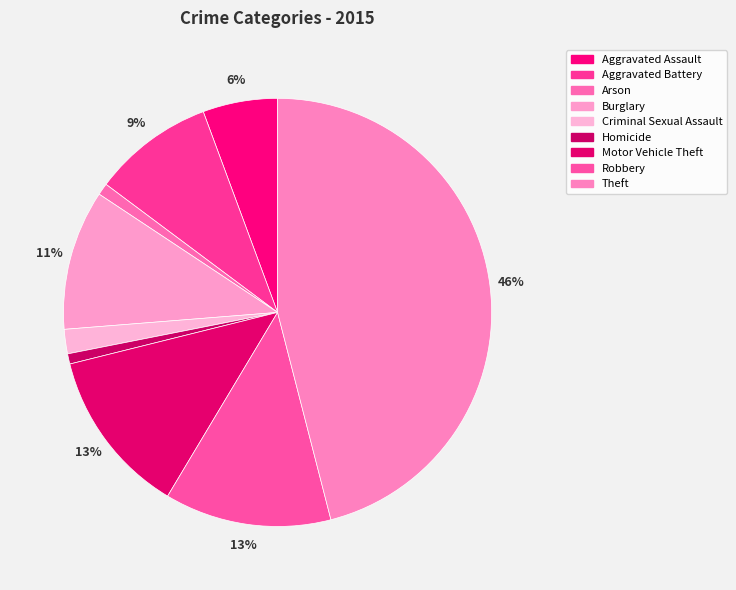

How many segments does this pie chart have?

9